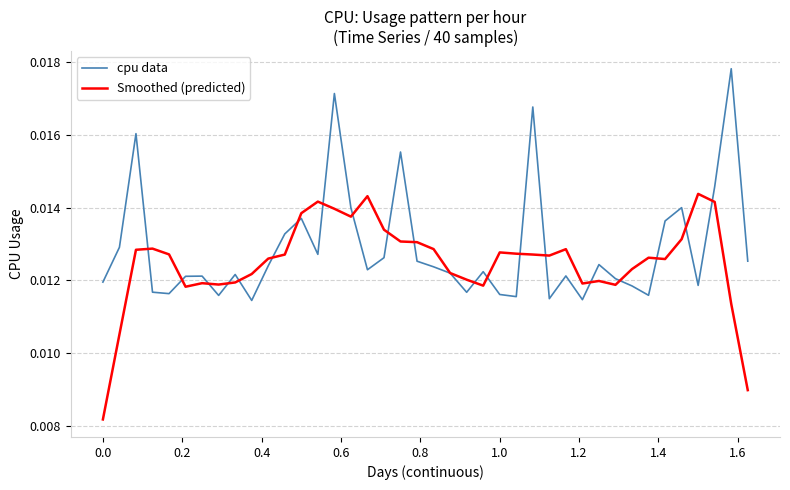

Rank the series by their maximum value, from highest to lowest.

cpu data, Smoothed (predicted)